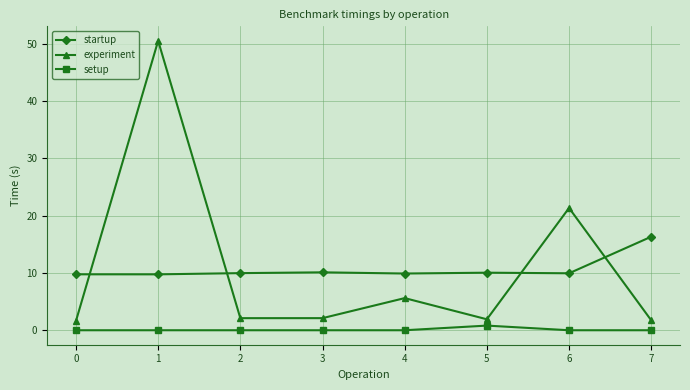

What is the spread (max minus min) of values at 3?

10.1